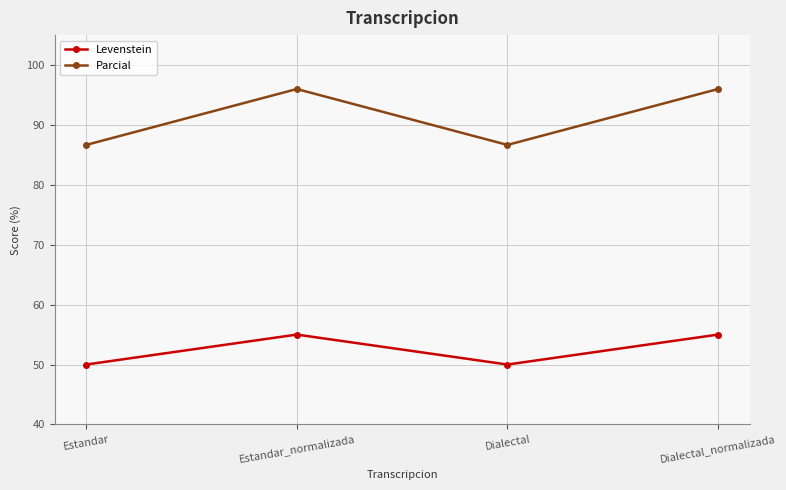

True or false: Parcial has a value of 96.0 at Dialectal_normalizada.

True